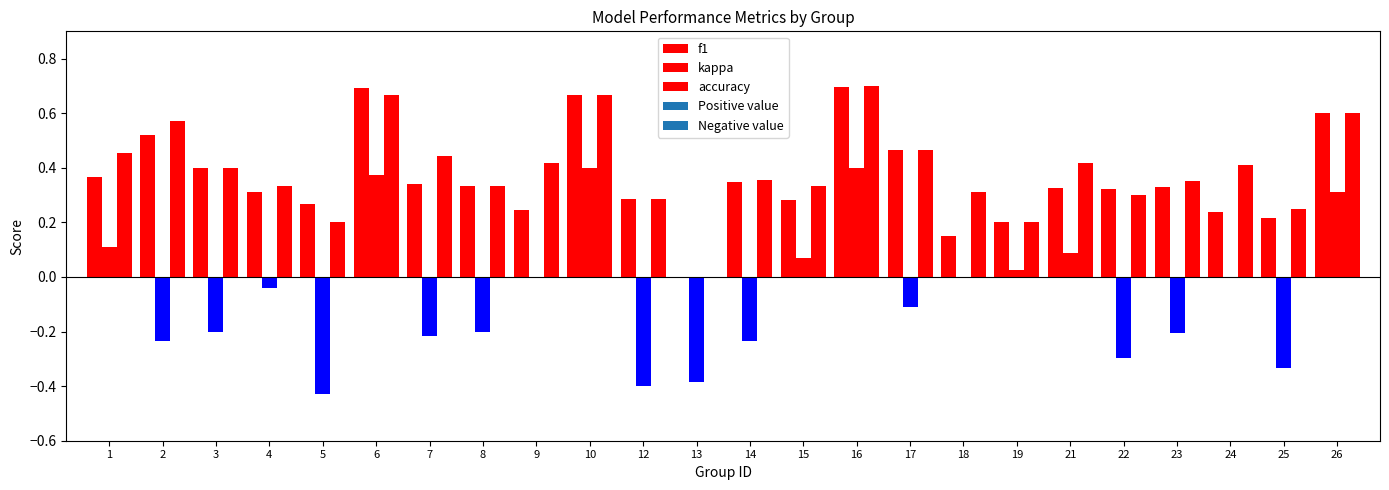

At which category is the sum across all series the highest?

16